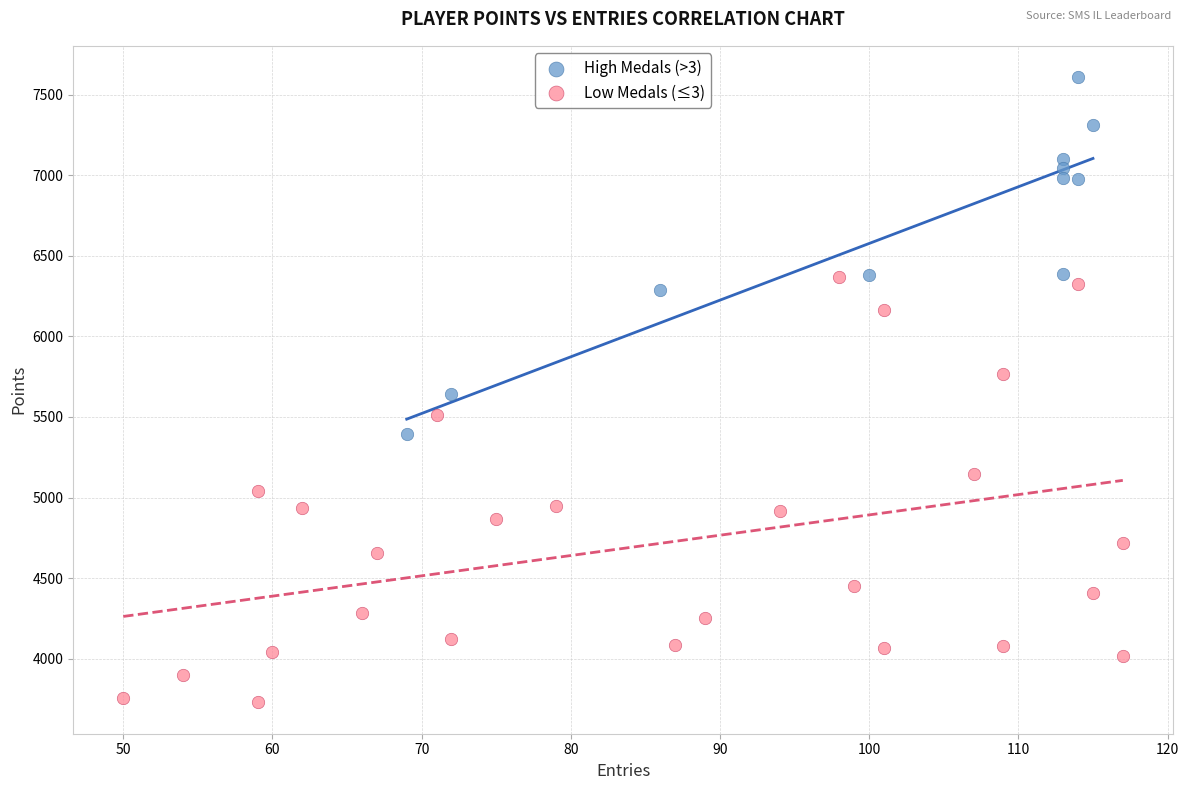

Which series has the widest spread of Y values?

Low Medals (≤3)